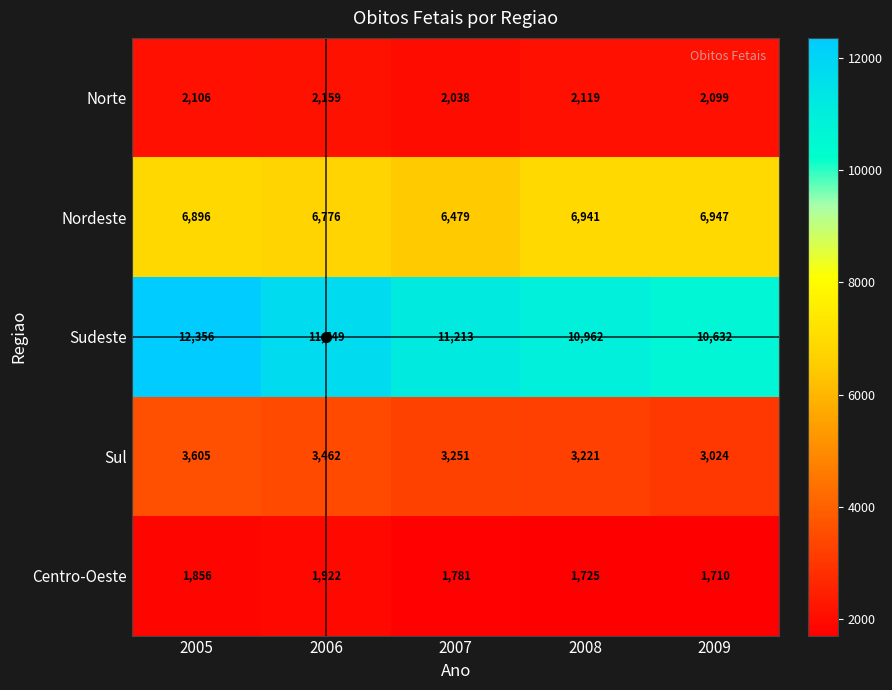

The Norte series shows 3267 at 2007. True or false?

False